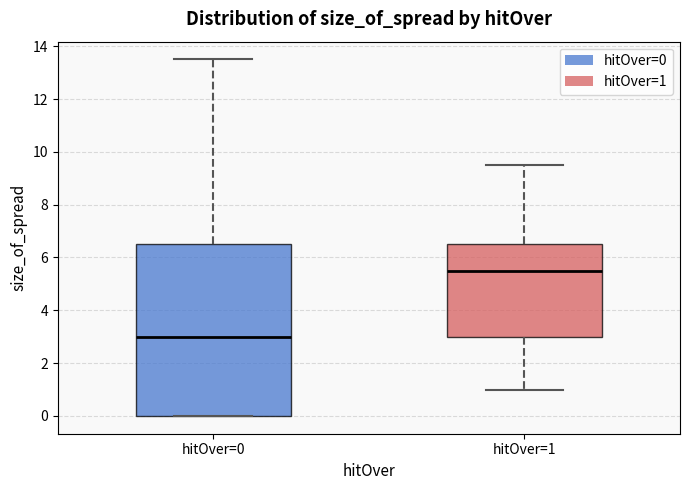

Where does the median line of the box for hitOver=1 sit on the y-axis? The values are not printed on the chart, so give them approximately, as read against the axis.

5.6